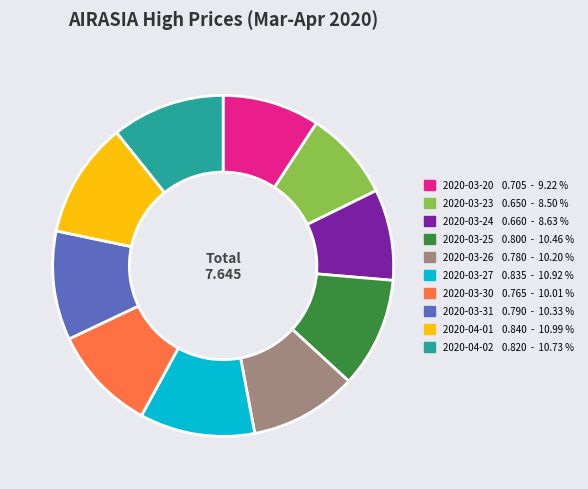

Combined, do 2020-03-20 and 2020-03-24 account for over 50%?

No